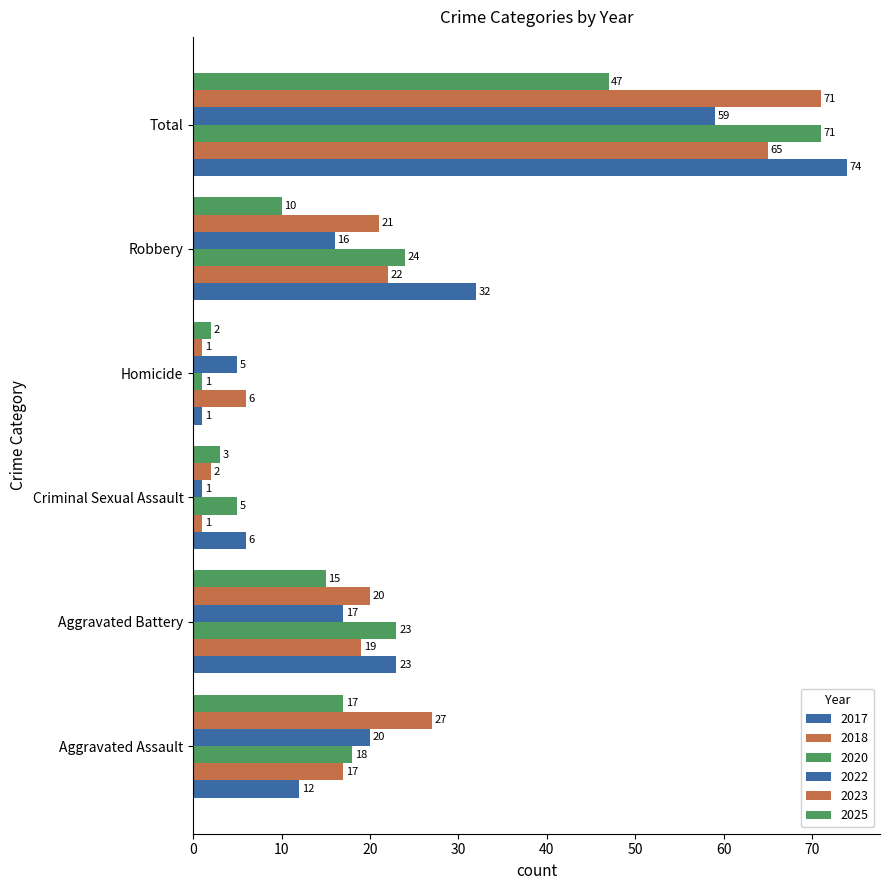

True or false: 2018 has a value of 10 at Homicide.

False